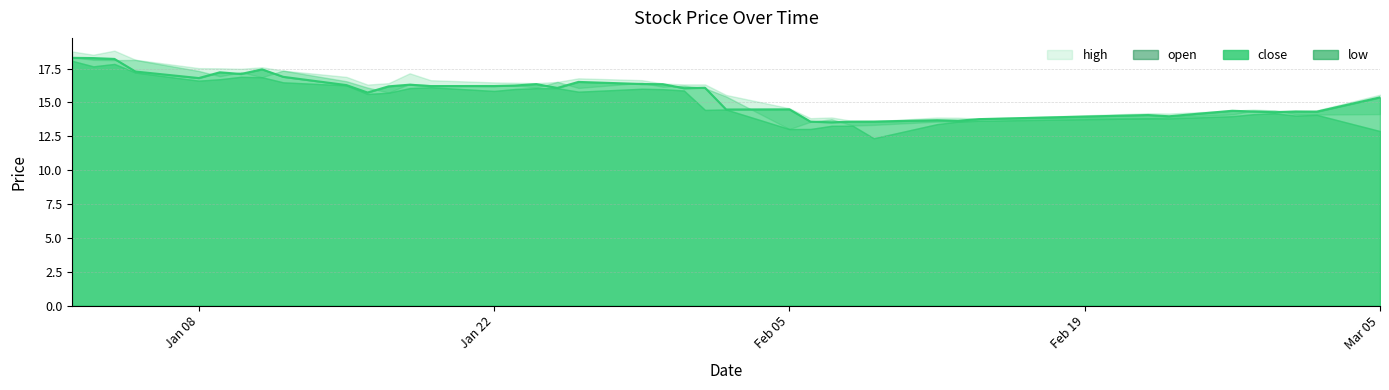

At how many categories does at least one series exceed 15?

25